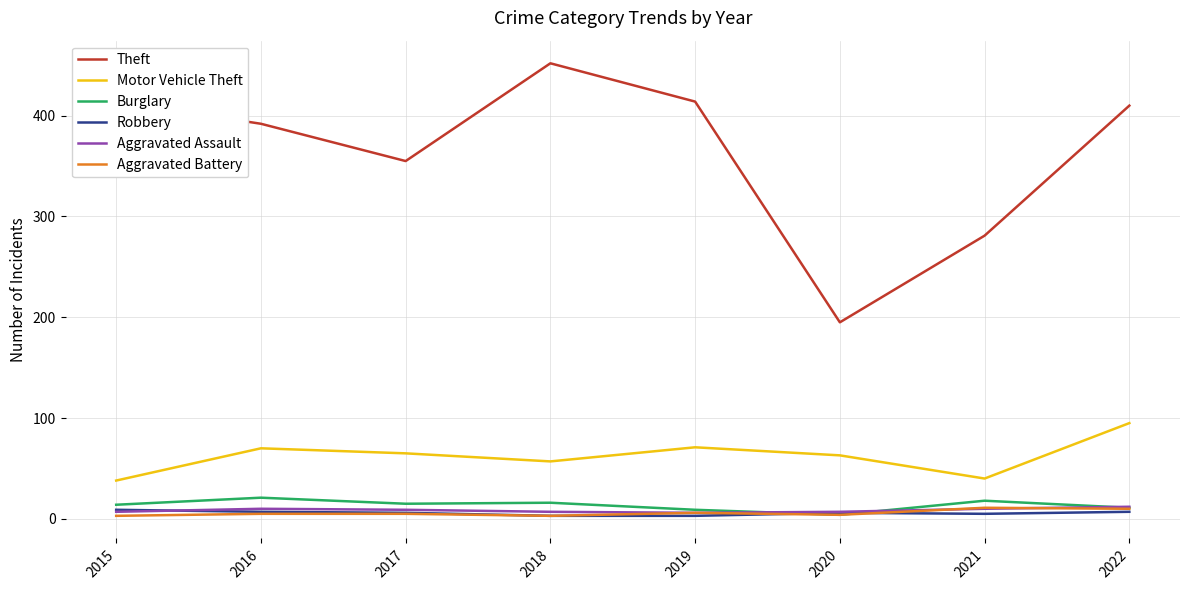

The Burglary series shows 9 at 2019. True or false?

True